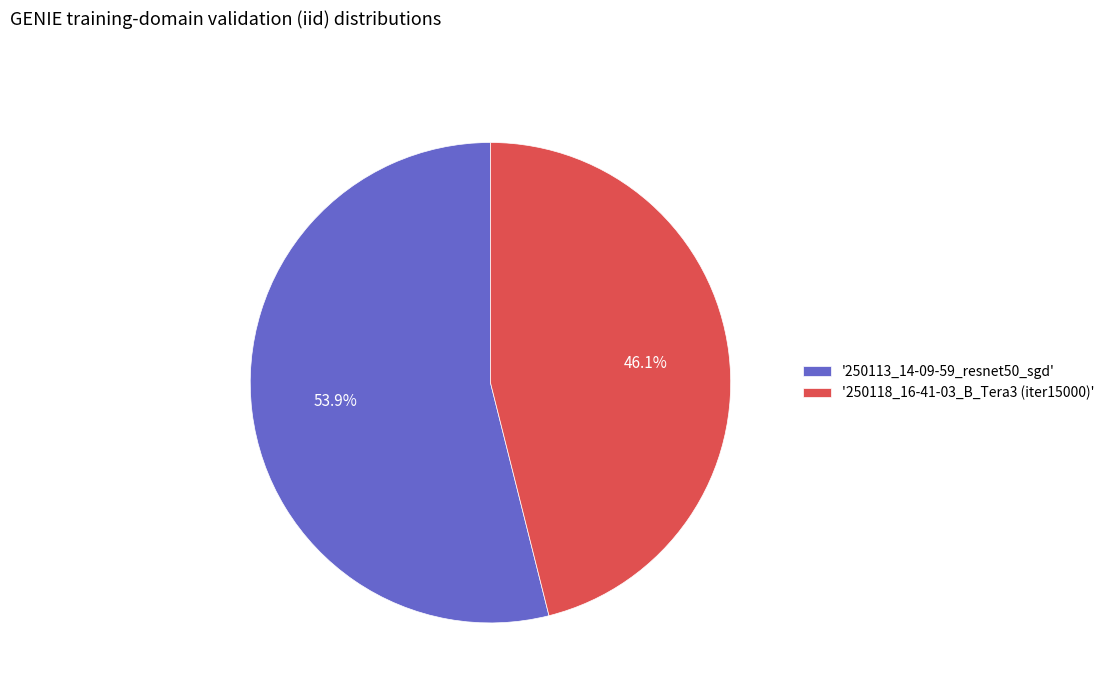

Approximately how many times larger is the value at '250118_16-41-03_B_Tera3 (iter15000)' compared to '250113_14-09-59_resnet50_sgd'?

0.9